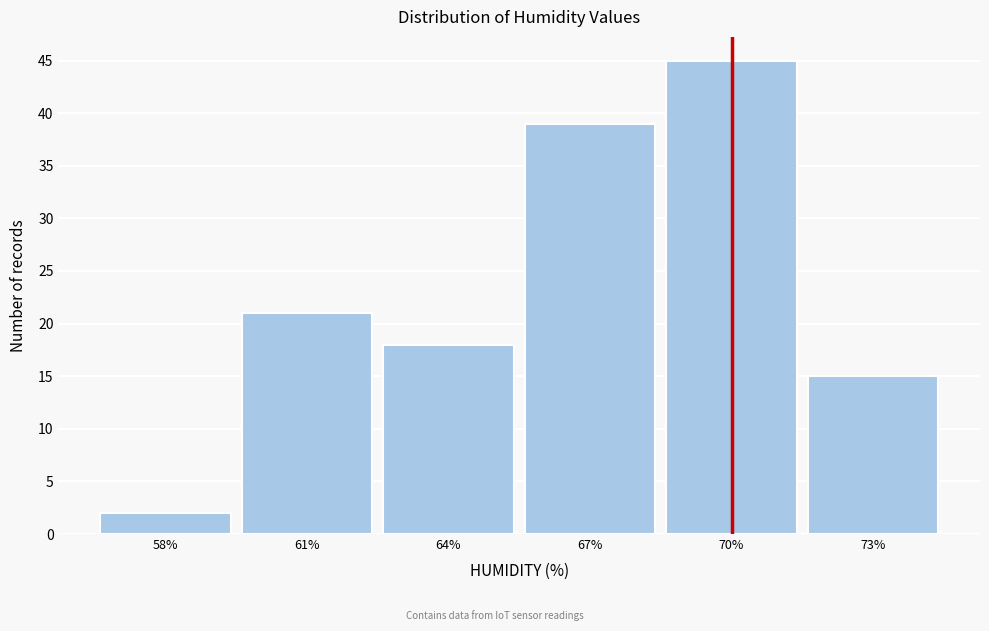

Reading left to right, list all the values displayed in this chart.

2	21	18	39	45	15